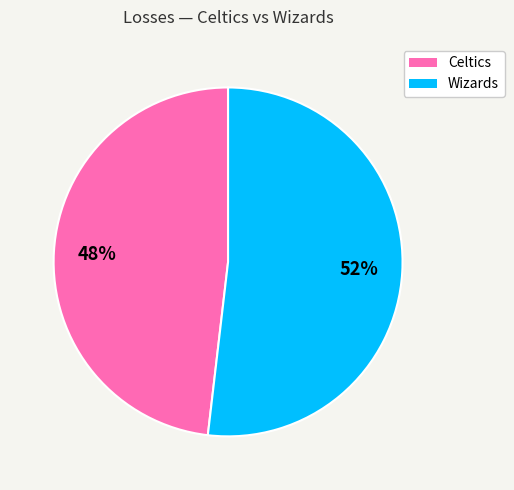

Does any single category account for the majority?

Yes